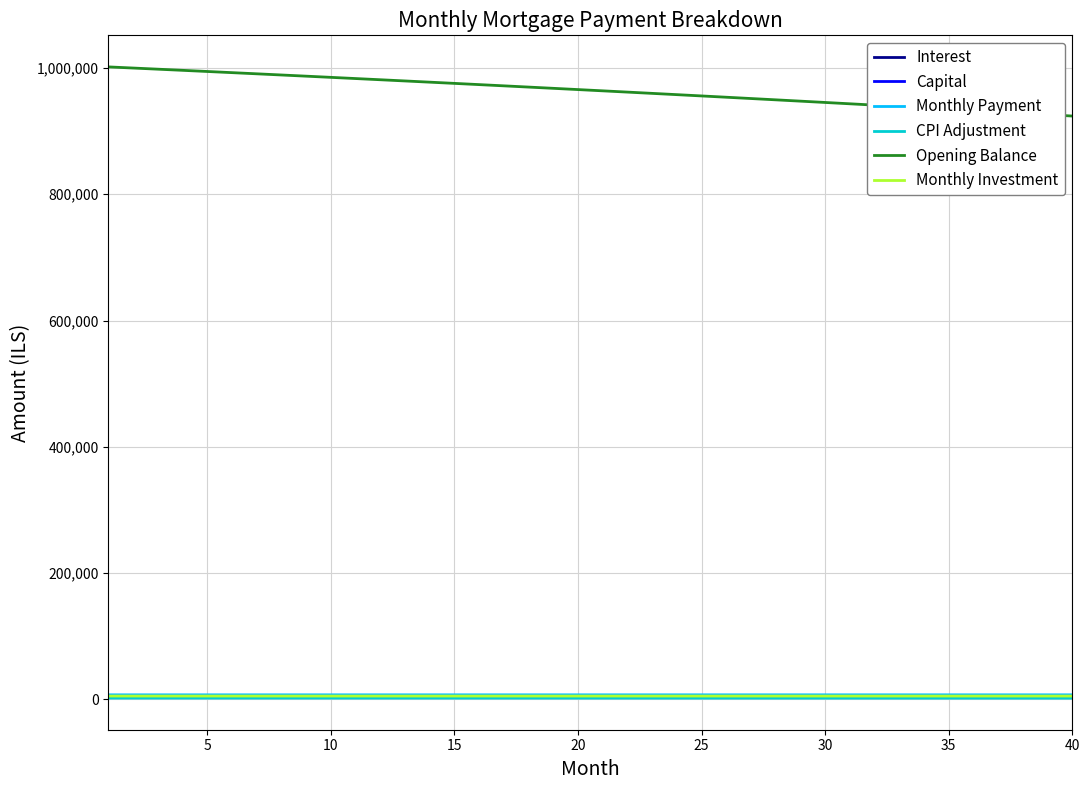

Count the number of categories in the chart.

40